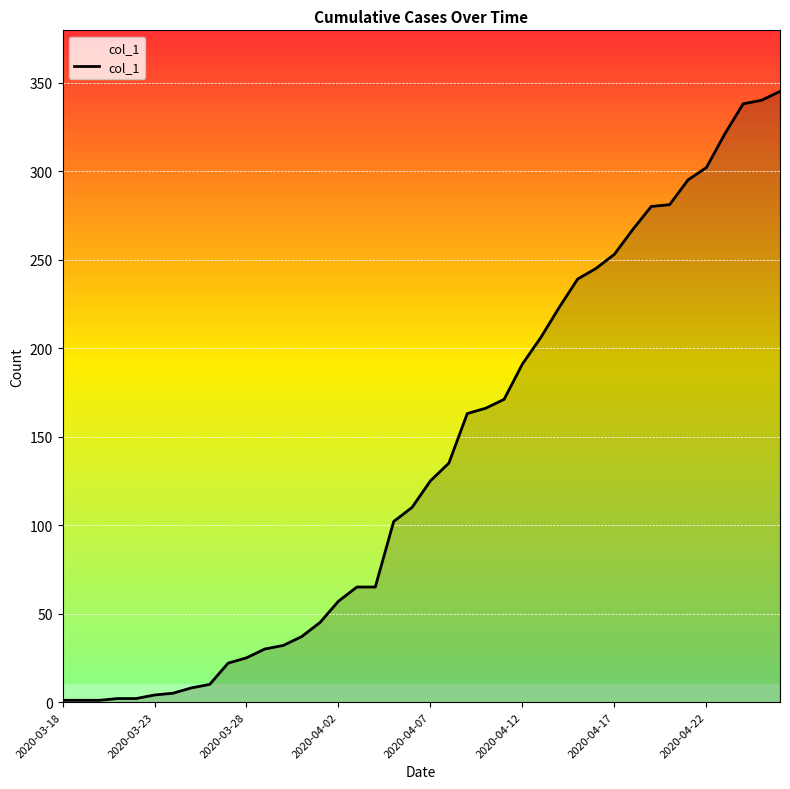

What is the difference between the maximum and minimum values?

344